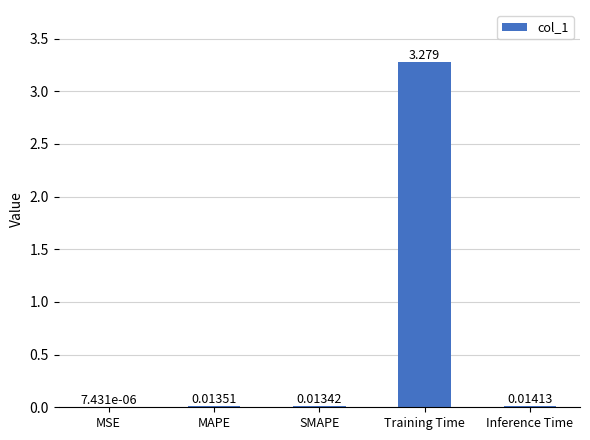

Which label corresponds to the largest value in the chart?

Training Time